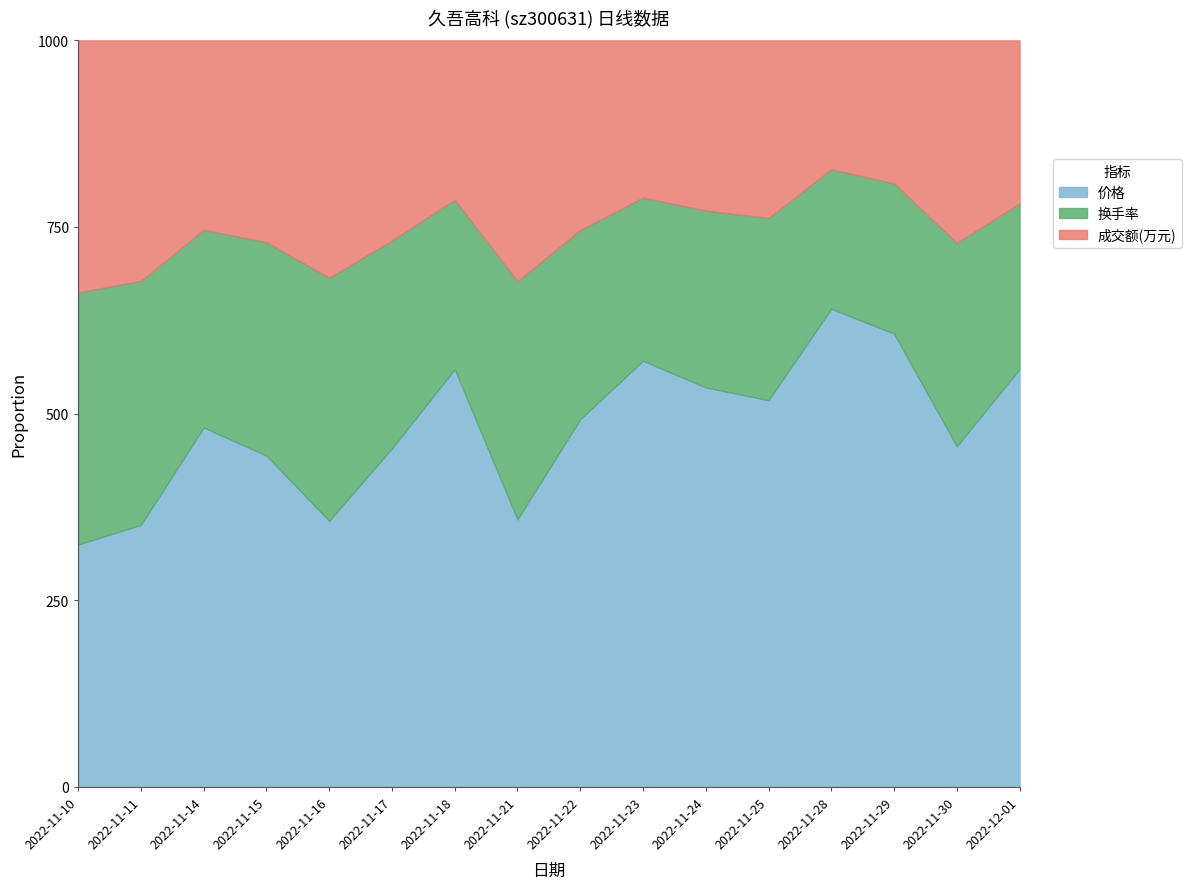

True or false: 成交额(万元) and 换手率 cross at least once.

False